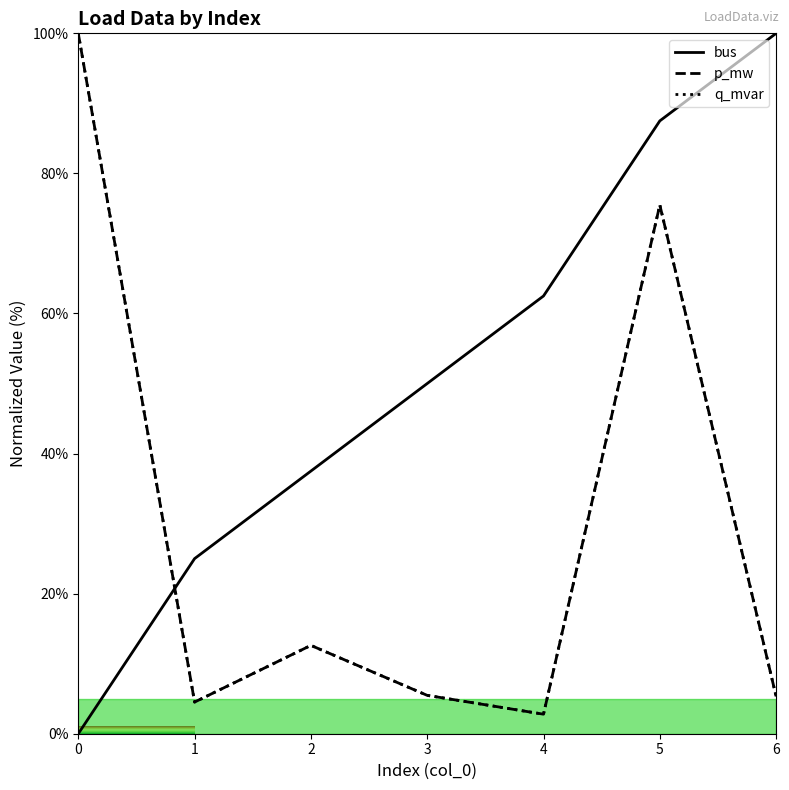

Which series has the largest range (max minus min)?

bus